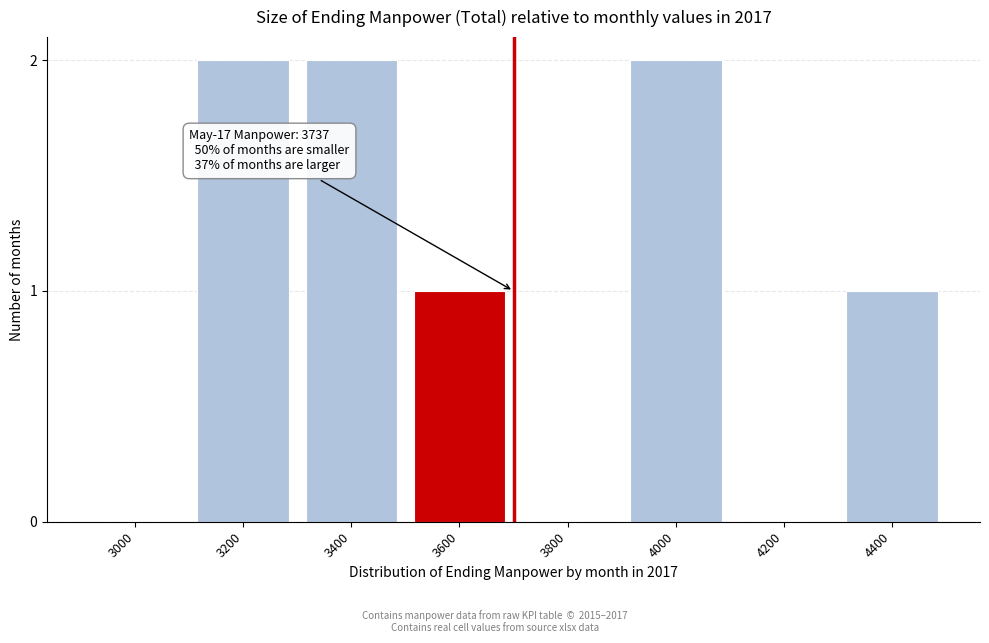

Reading right to left, transcribe all the data shown in this chart.

4400=1	4200=0	4000=2	3800=0	3600=1	3400=2	3200=2	3000=0